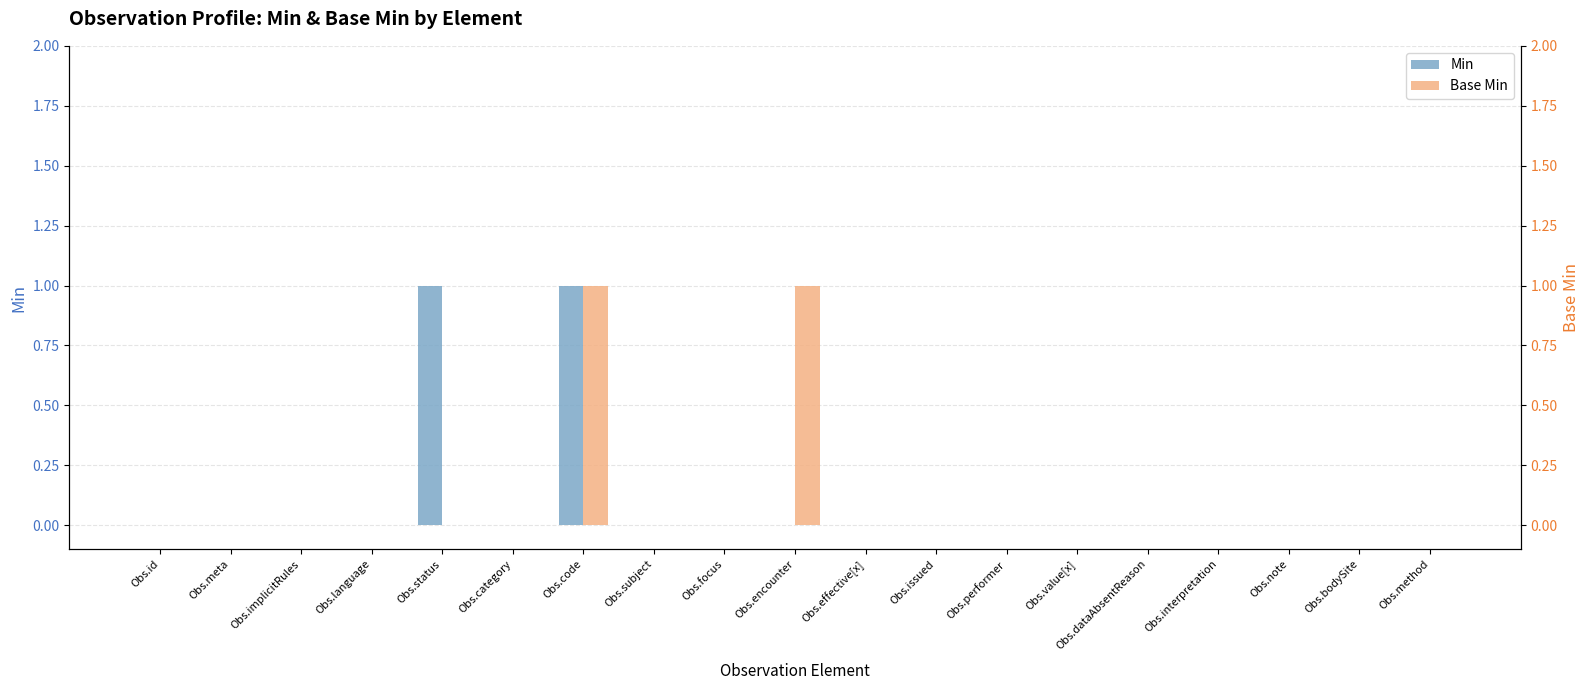

List the series in order of their peak value, lowest first.

Min, Base Min